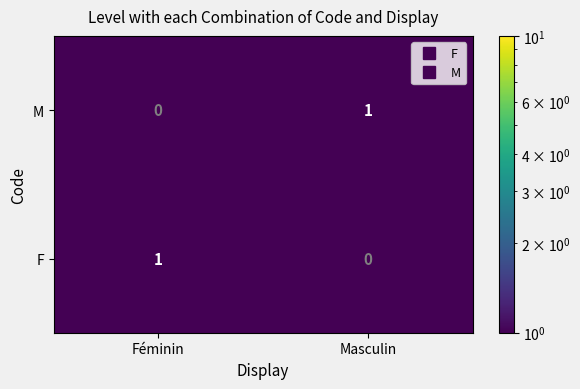

At Masculin, list the series in order from smallest to largest.

F, M